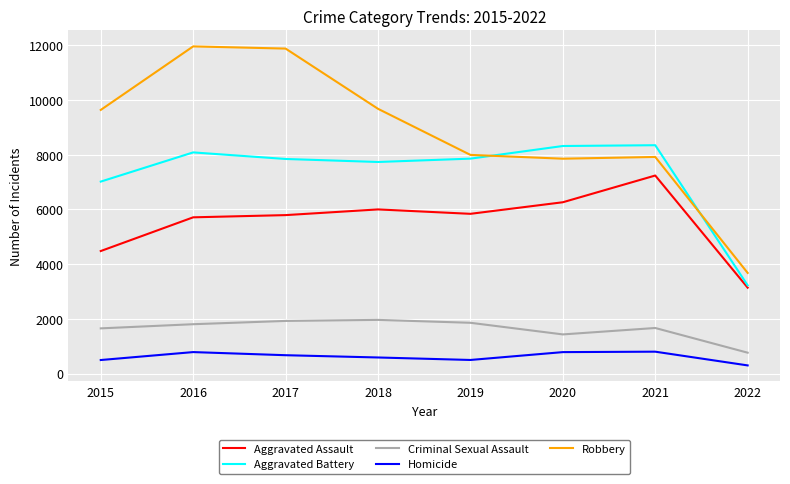

Does the chart display data point markers on the line(s)?

No